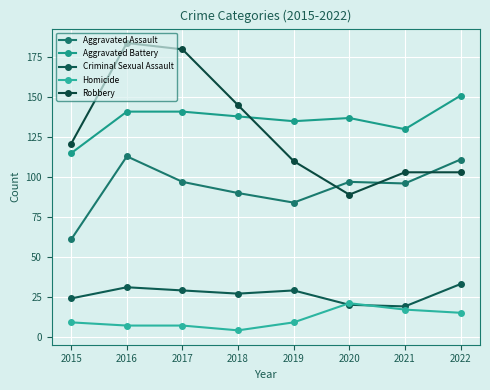

True or false: Homicide and Aggravated Assault intersect in this chart.

False